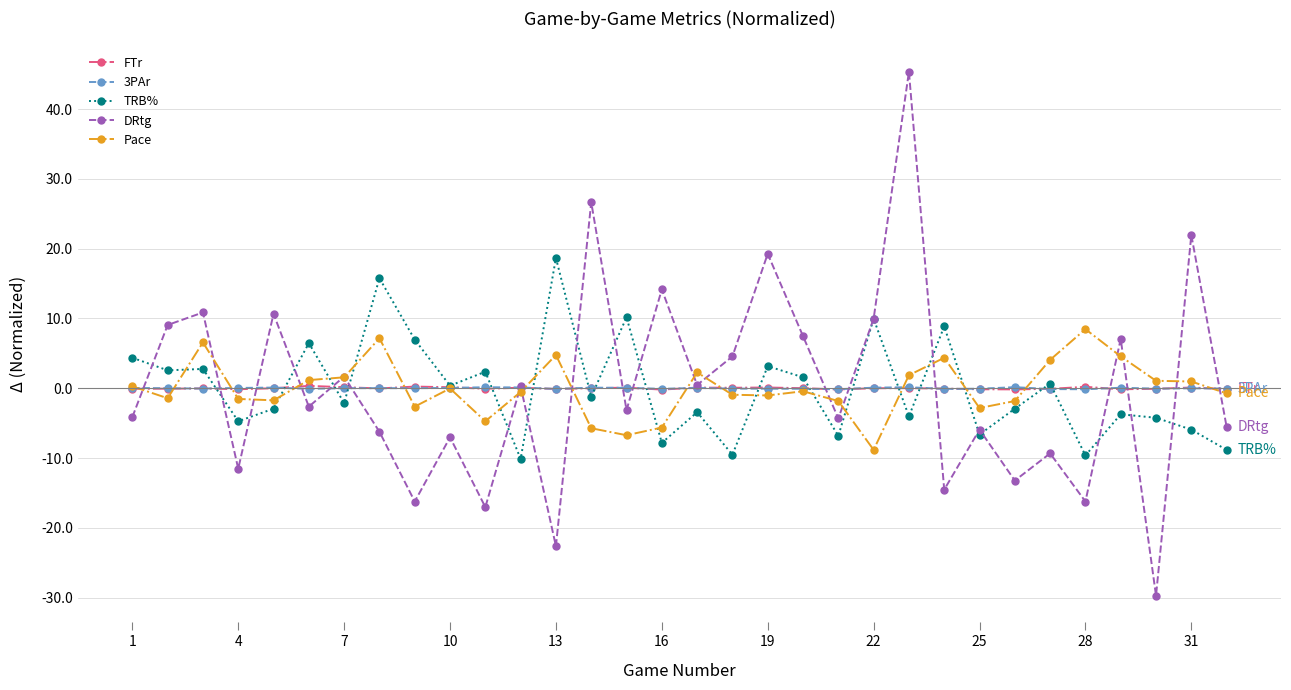

What is the smallest value displayed?

-29.7